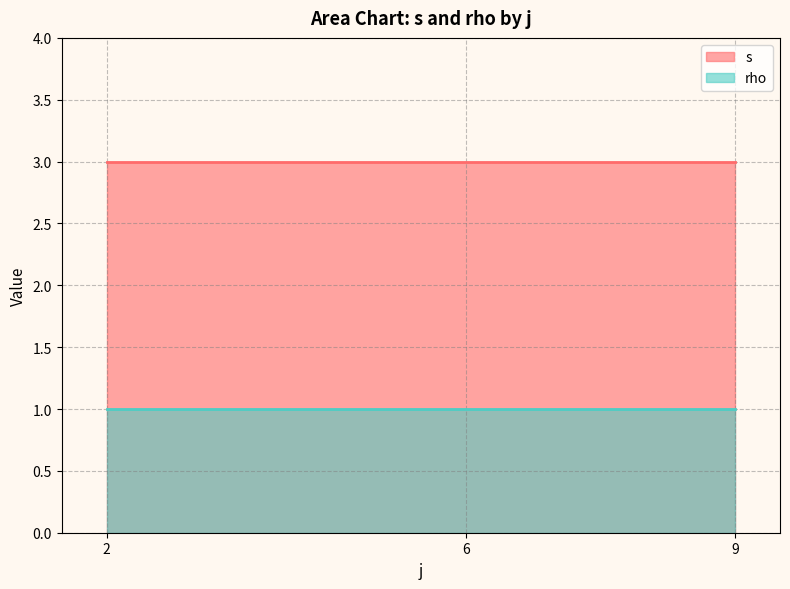

The s series shows 2 at 6. True or false?

False